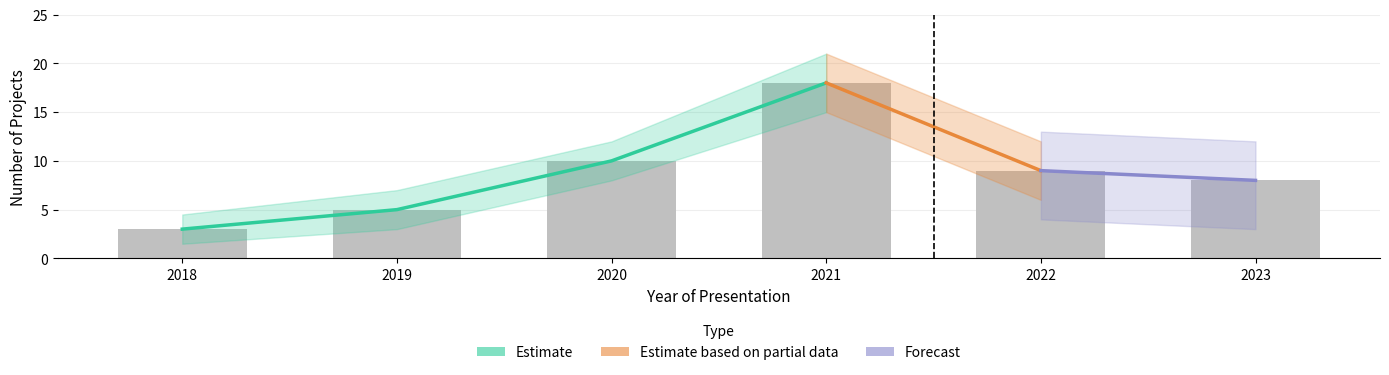

Does the chart contain any negative values?

No